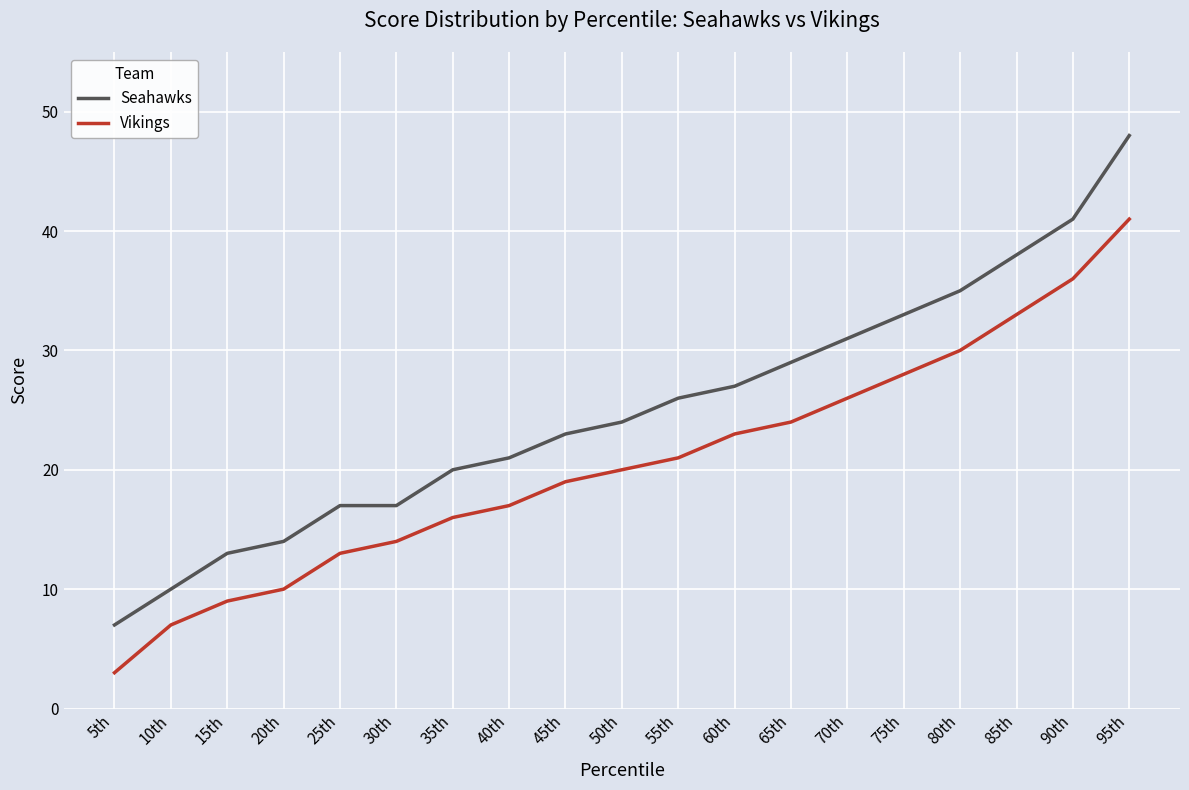

Is this an area chart (filled region under the line)?

No